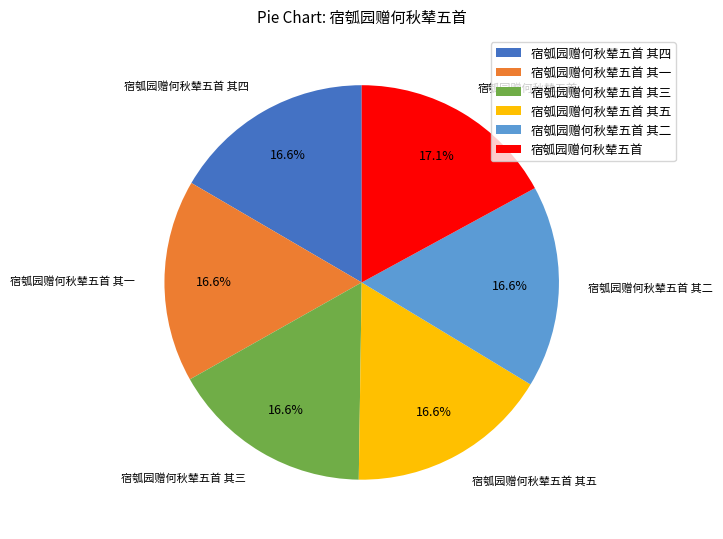

Is there any slice that represents more than half of the pie?

No